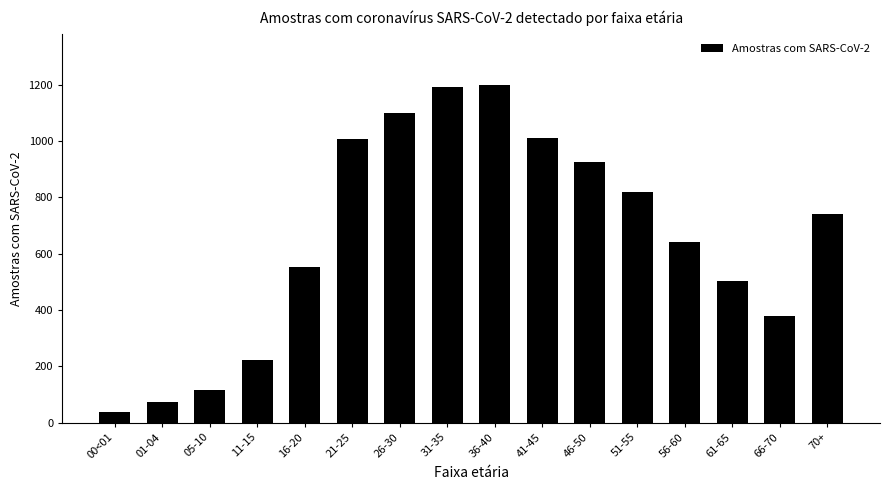

Count the number of categories in the chart.

16